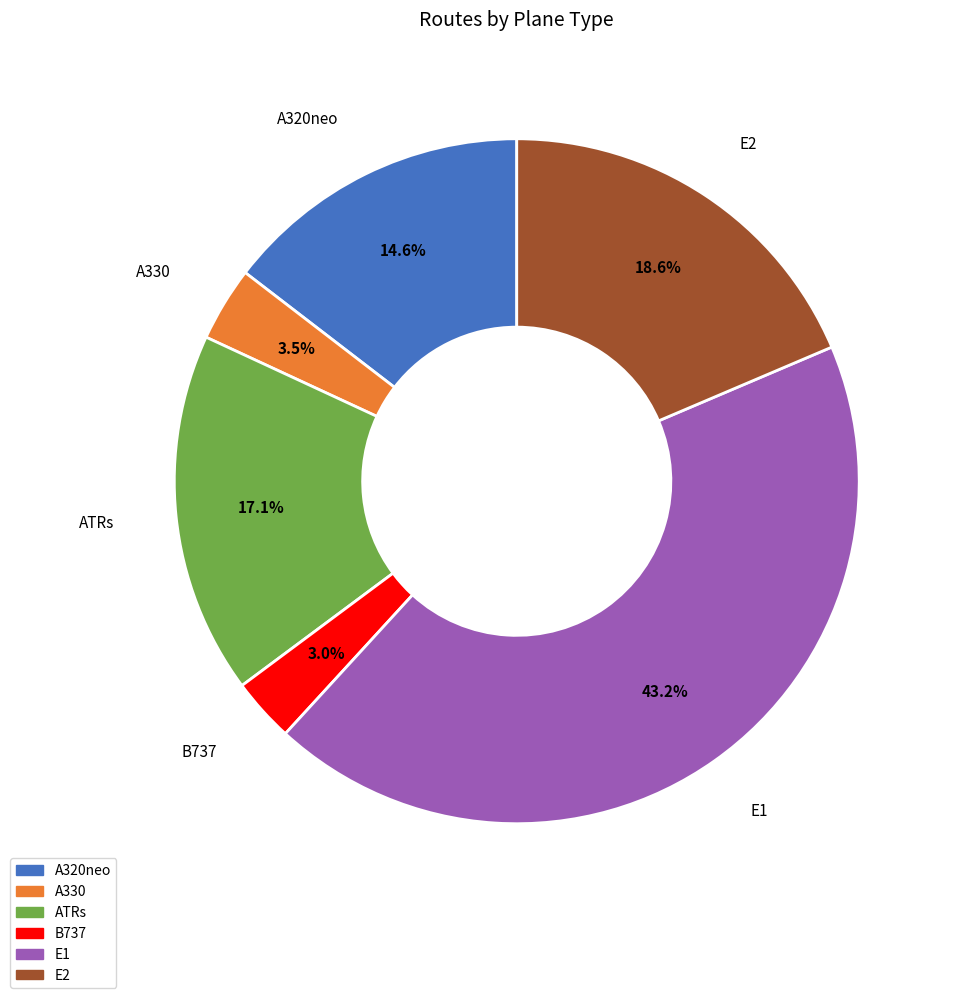

True or false: A320neo accounts for 8% of the total.

False